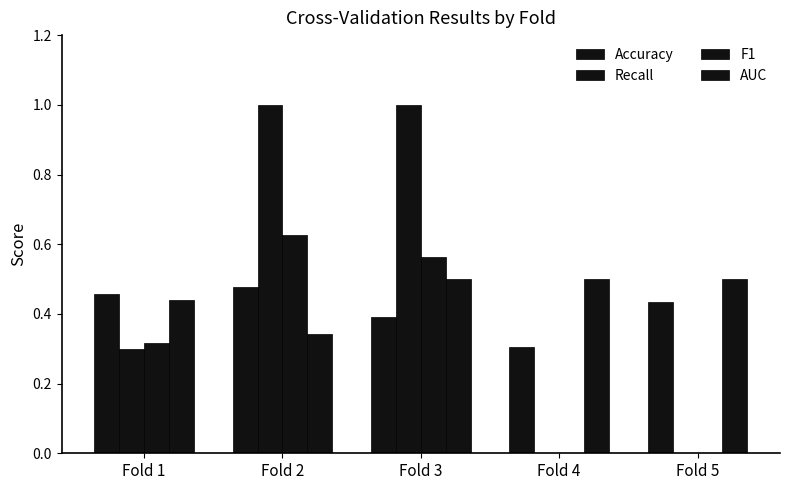

How many groups of bars are there?

5